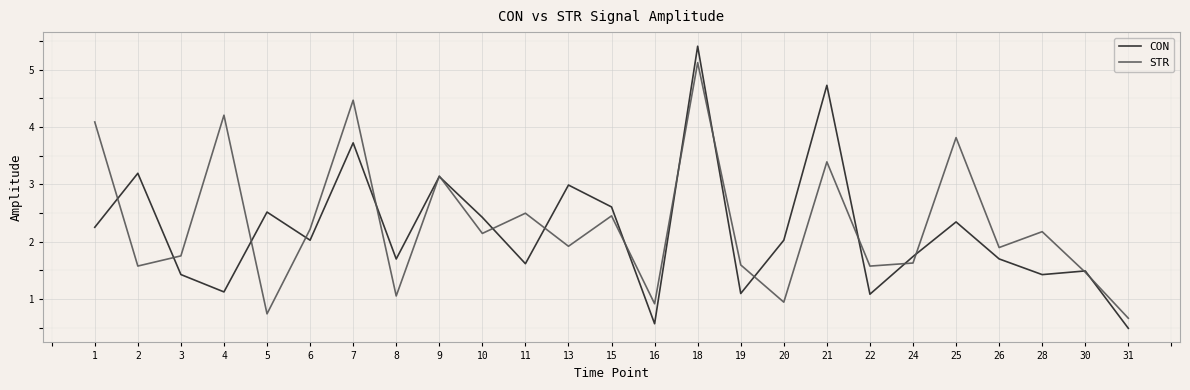

List the series in order of their peak value, highest first.

CON, STR